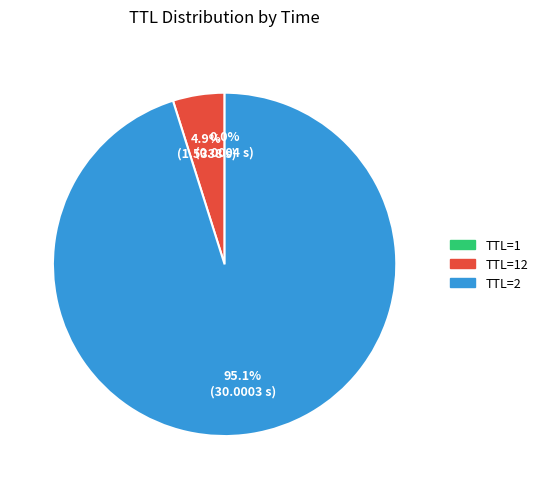

Is there any slice that represents more than half of the pie?

Yes